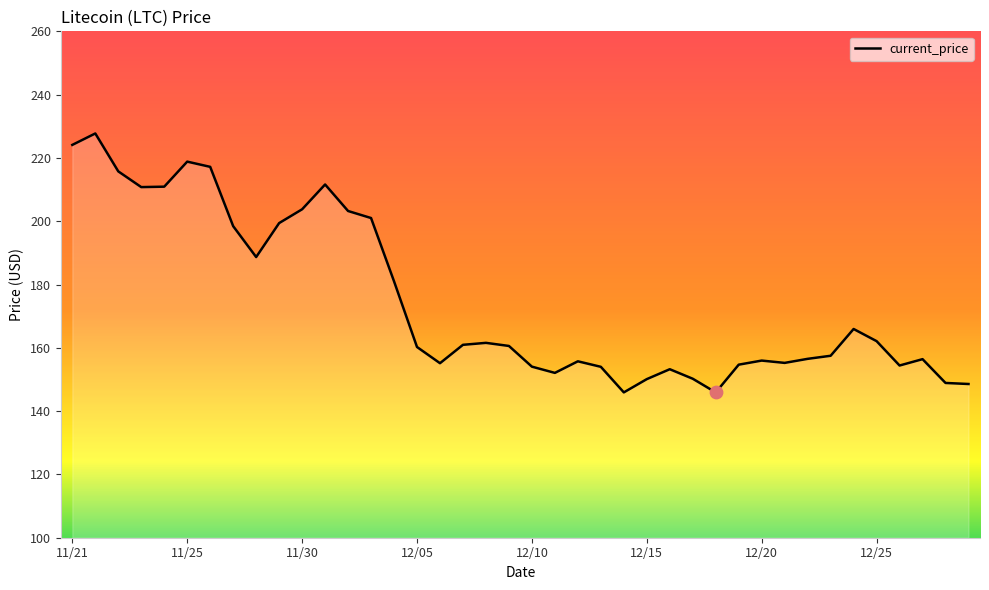

What is the difference between the maximum and minimum values?

81.8